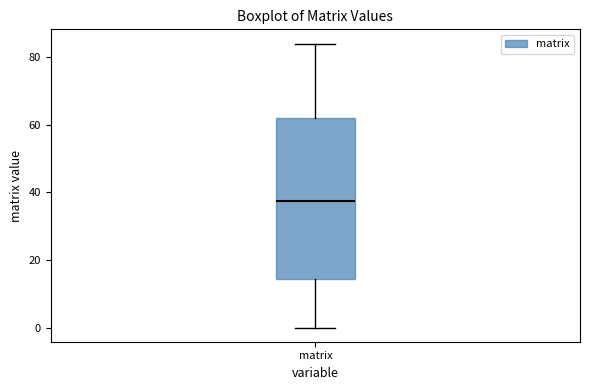

Read this box plot against the y-axis: the position of the median line, the range covered by the box, and the ends of both whiskers. The values are not printed on the chart, so give them approximately, as read against the axis.

median 38, box 14 to 62, whiskers 0 to 84